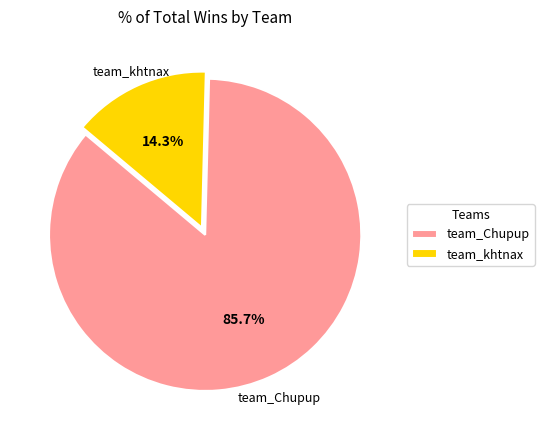

Is it true that team_Chupup is 98% of the pie?

False